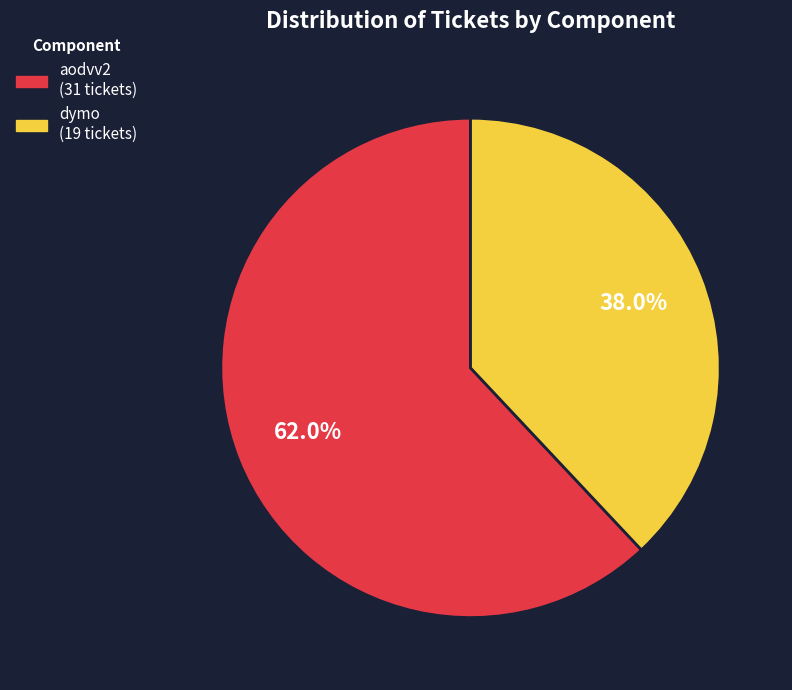

Which slice represents more than half of the pie?

aodvv2